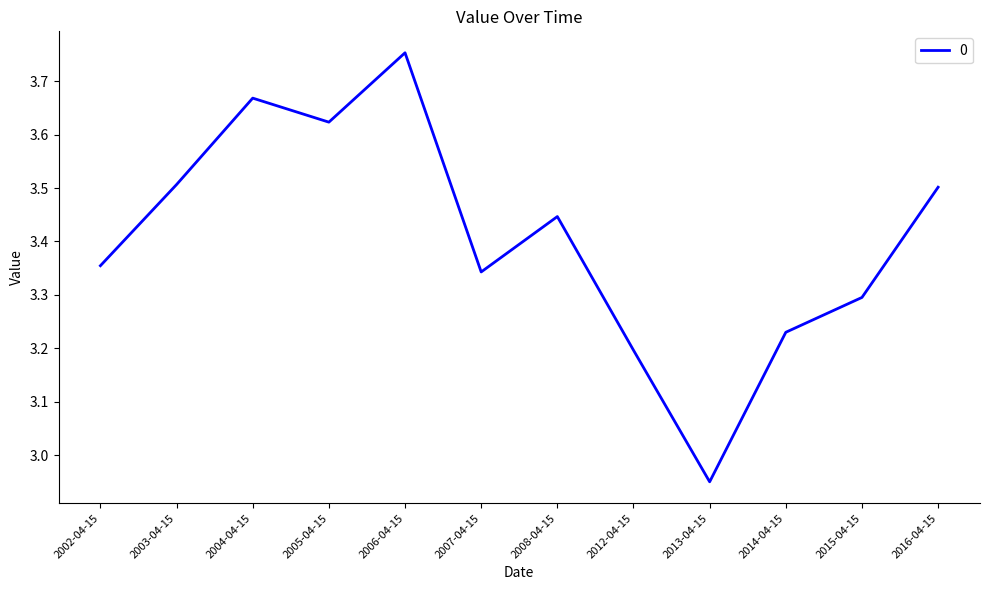

What position from the left is 2013-04-15?

9